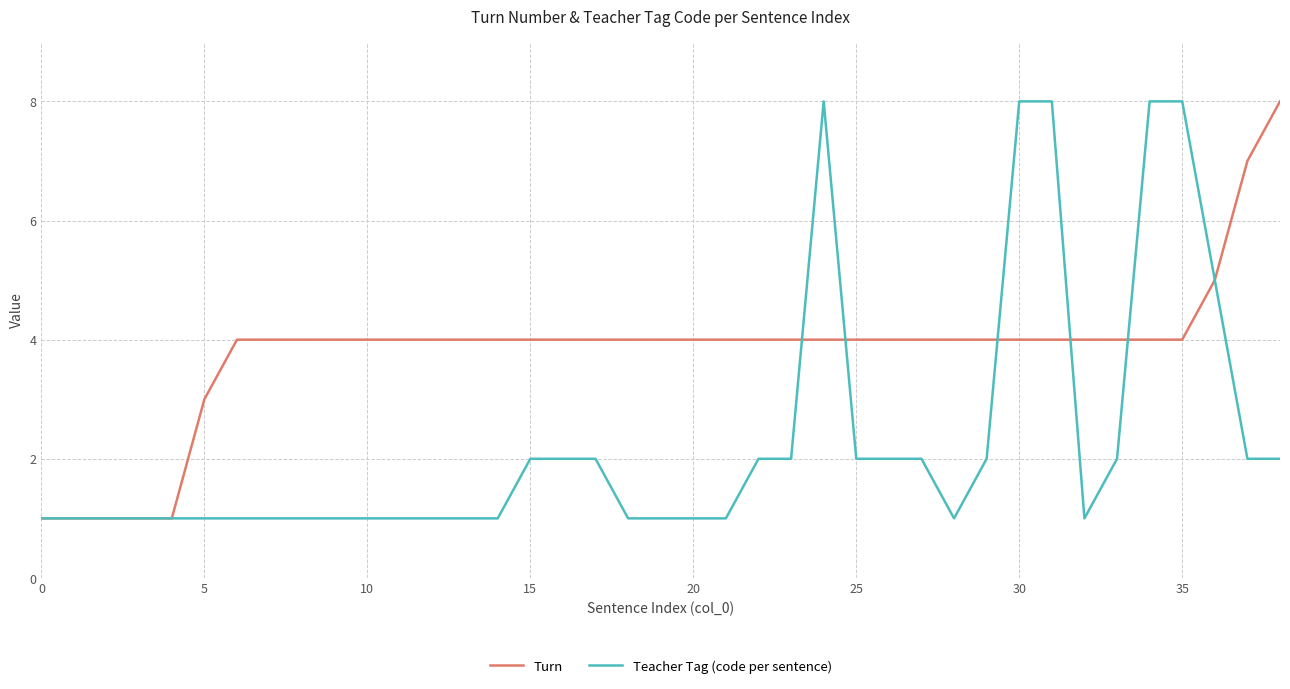

What are all the series names shown in the legend?

Turn, Teacher Tag (code per sentence)